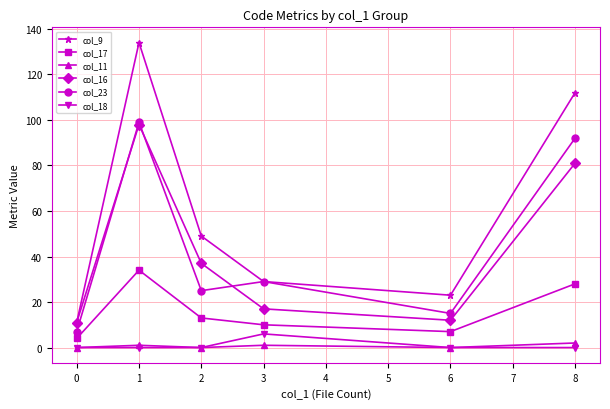

Is it true that col_23 equals 7 at 0?

True